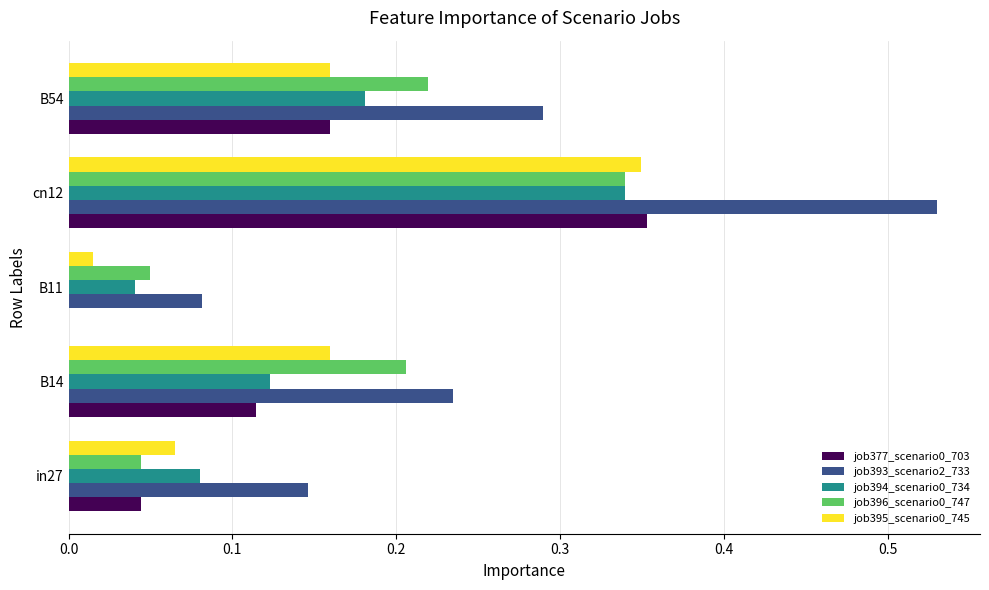

Which series changed the most between B14 and cn12?

job393_scenario2_733